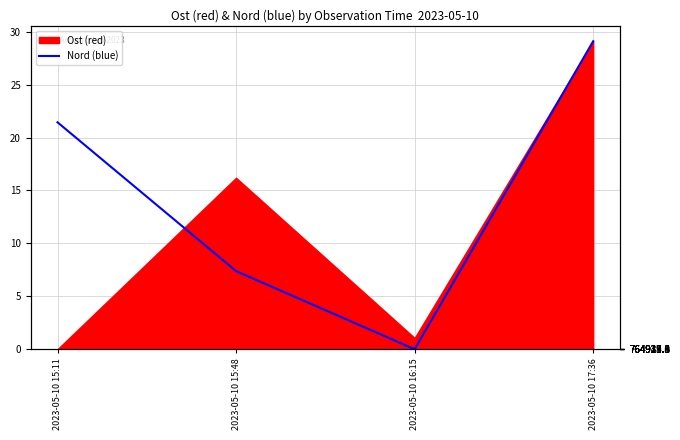

List the labels in order of value, largest first.

2023-05-10 17:36, 2023-05-10 15:11, 2023-05-10 15:48, 2023-05-10 16:15